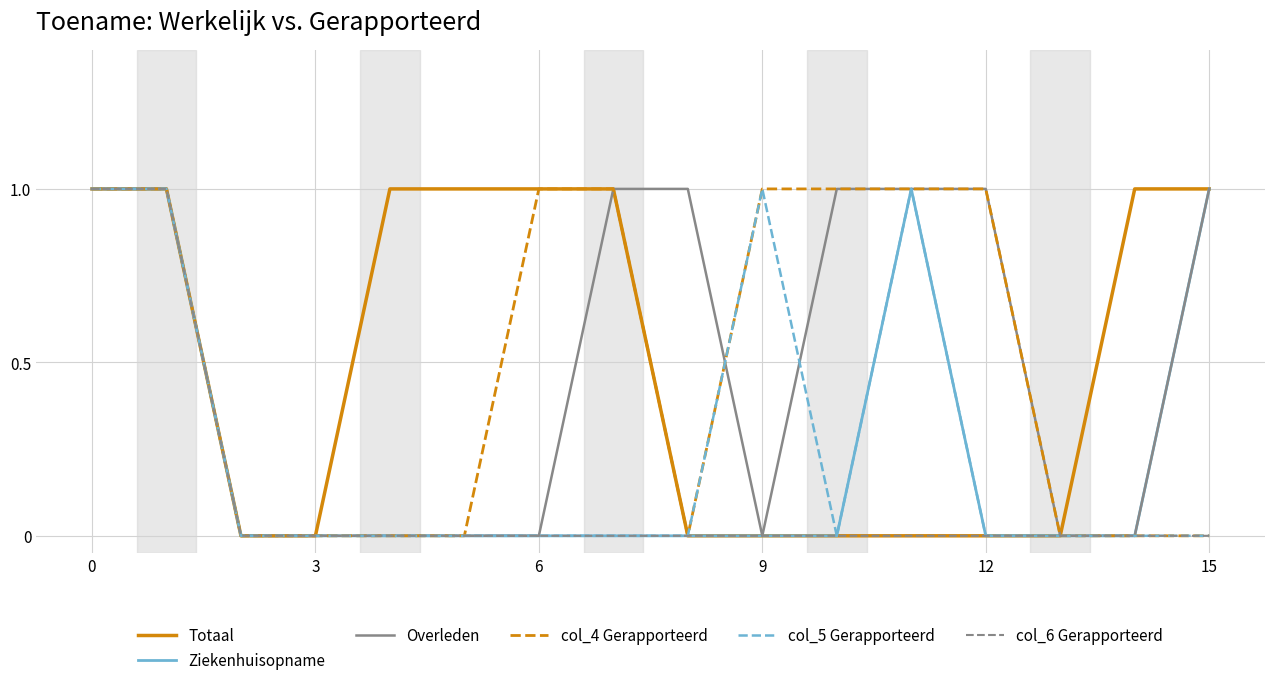

Reading right to left, extract all data points from this chart.

Totaal: 1	1	0	0	0	0	0	0	1	1	1	1	0	0	1	1
Ziekenhuisopname: 1	0	0	0	1	0	0	0	0	0	0	0	0	0	1	1
Overleden: 1	0	0	1	1	1	0	1	1	0	0	0	0	0	1	1
col_4 Gerapporteerd: 0	0	0	1	1	1	1	0	1	1	0	0	0	0	1	1
col_5 Gerapporteerd: 0	0	0	0	1	0	1	0	0	0	0	0	0	0	1	1
col_6 Gerapporteerd: 0	0	0	0	0	0	0	0	0	0	0	0	0	0	1	1